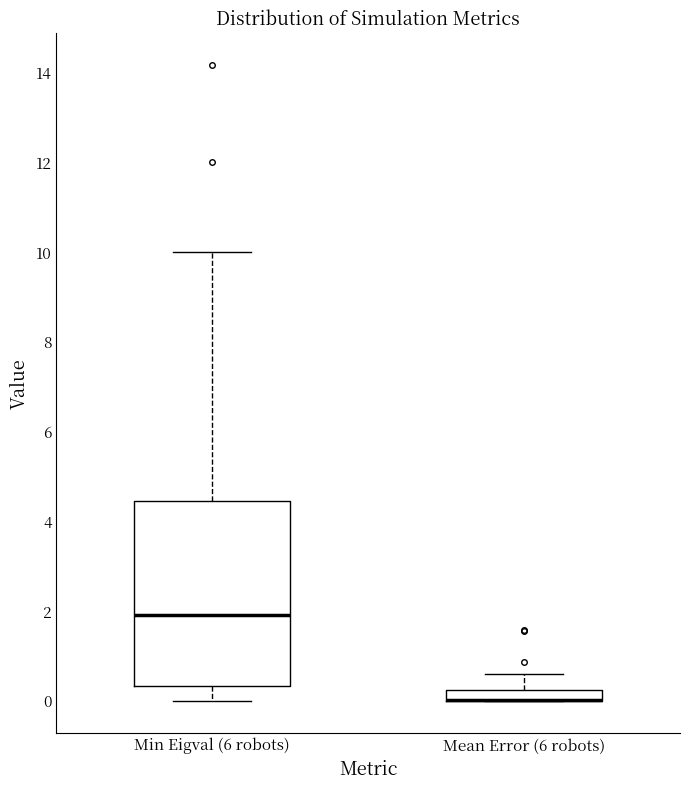

Which box is the tallest, from its lower edge to its upper edge?

Min Eigval (6 robots)